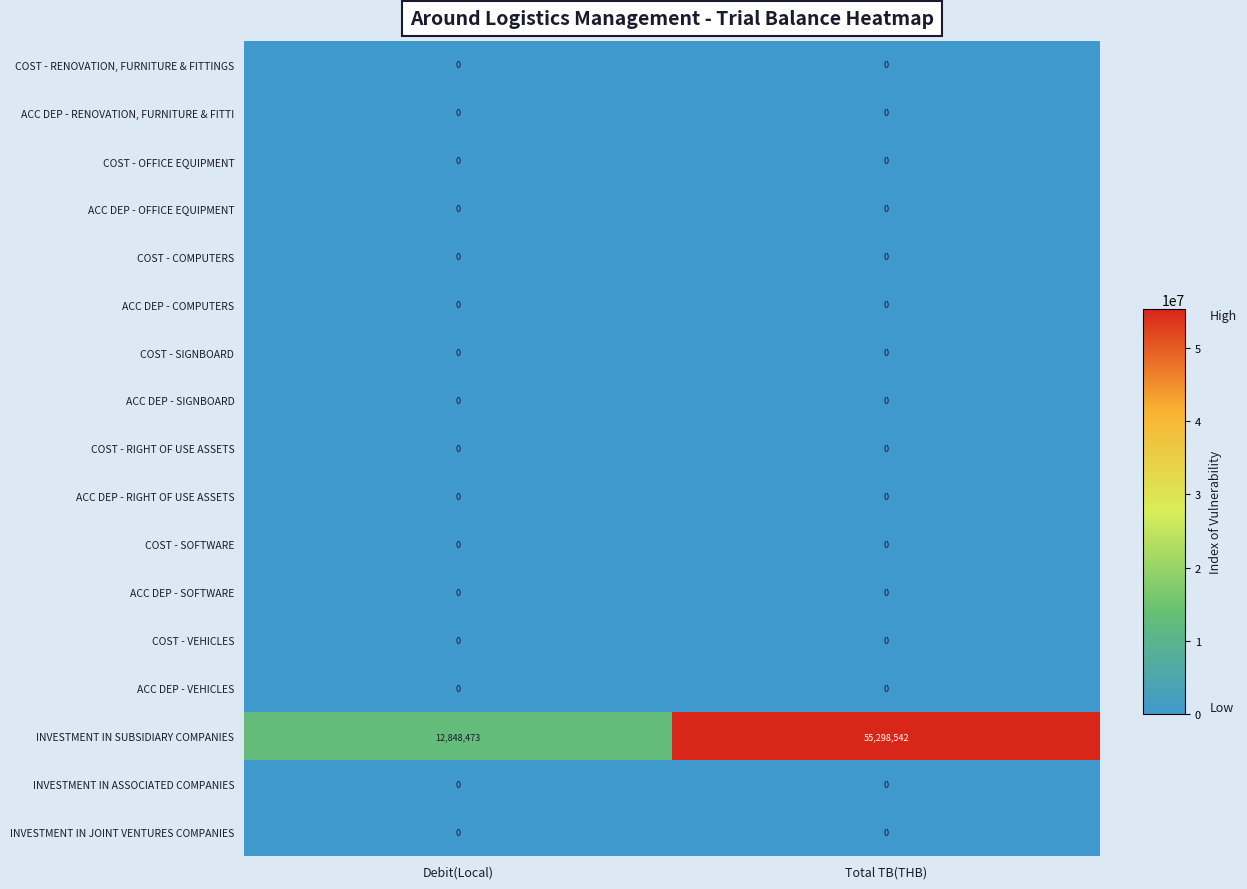

Which label corresponds to the largest value in the chart?

Total TB(THB)